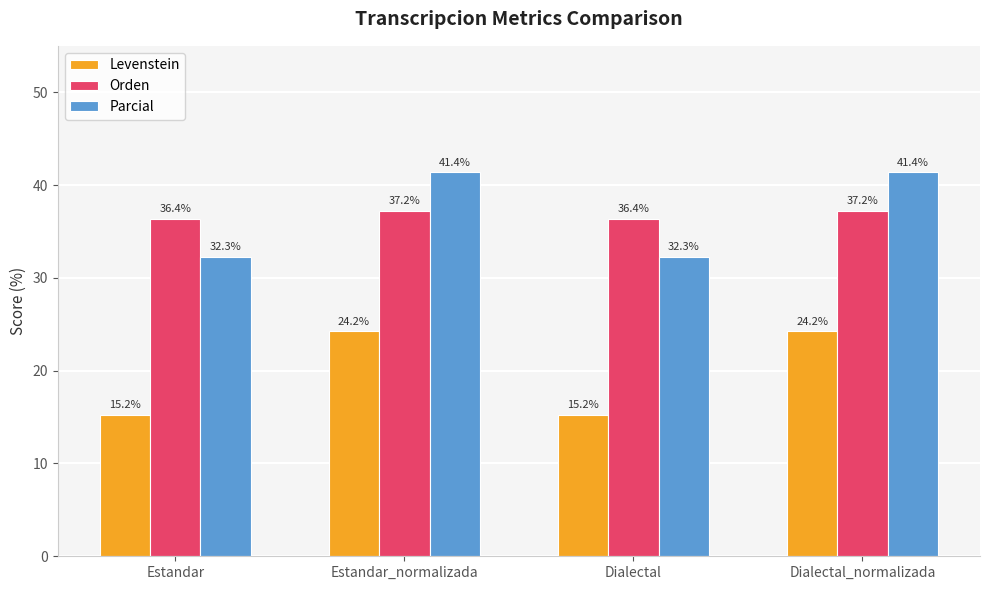

At which label does Parcial first exceed 41?

Estandar_normalizada